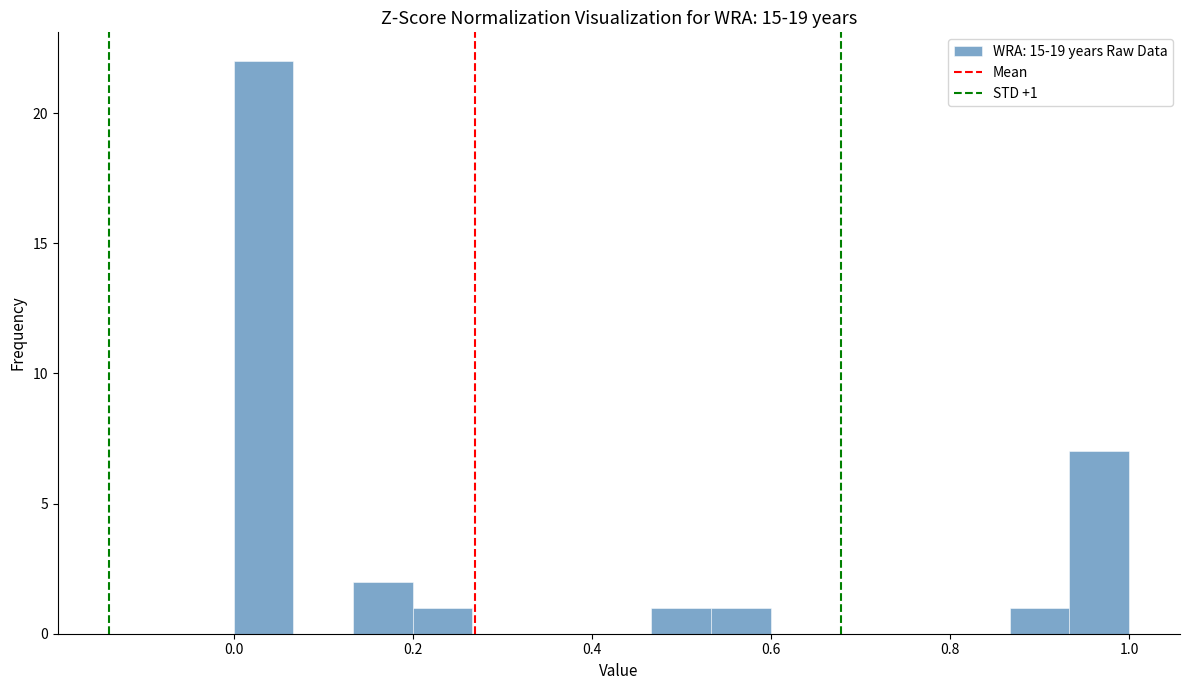

Read against the x-axis, roughly where is the centre of the tallest bar?

0.04